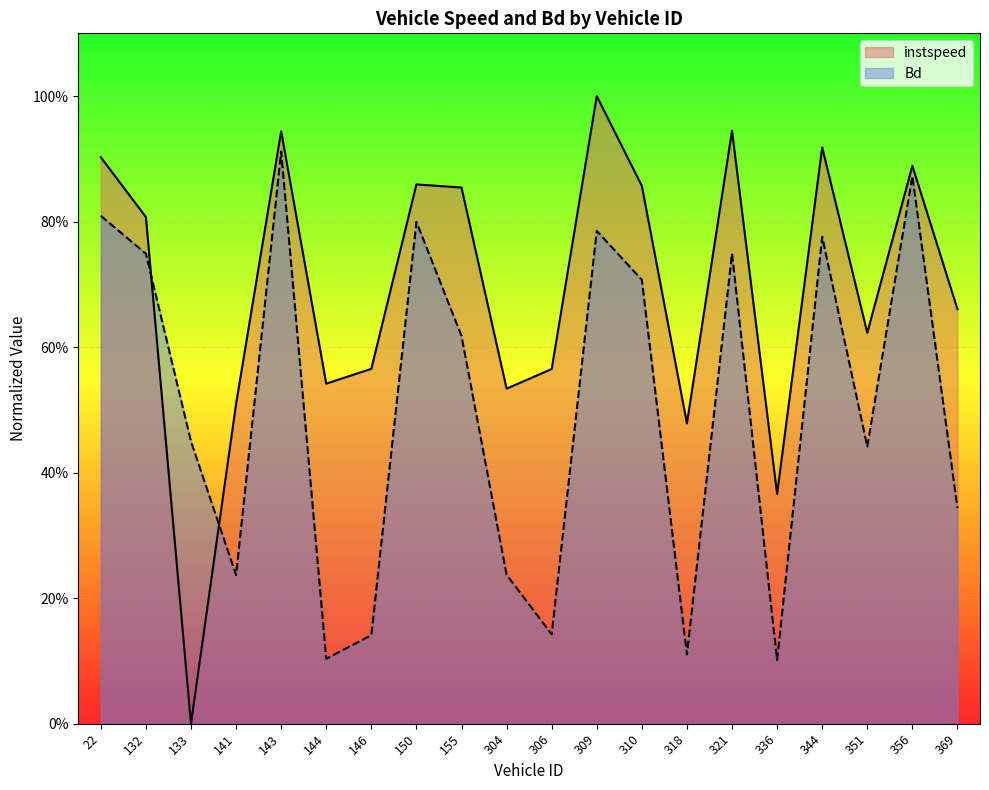

What position from the left is 336.0?

16